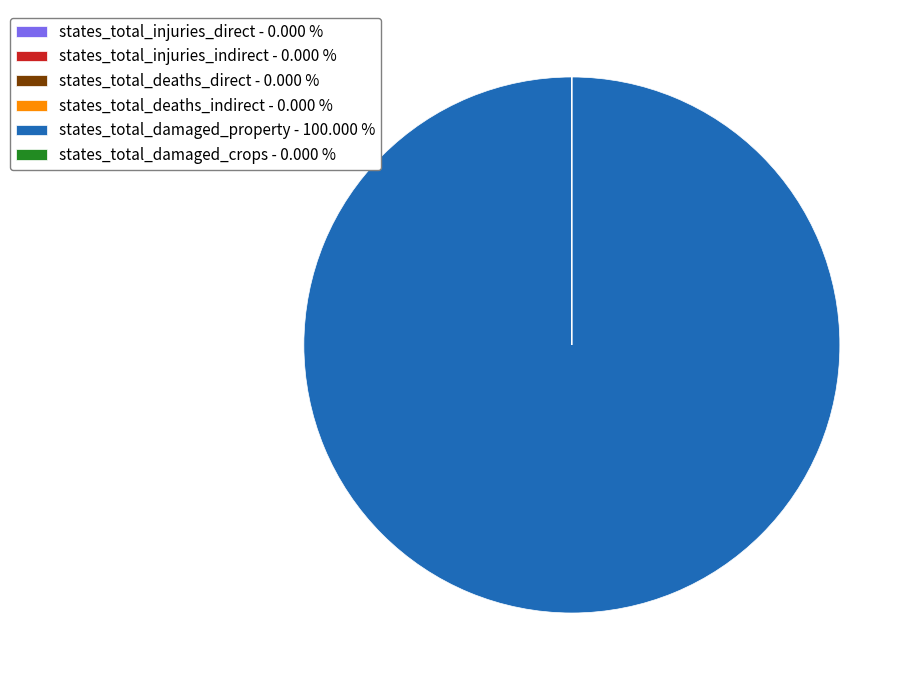

Is there a majority slice in this chart?

Yes